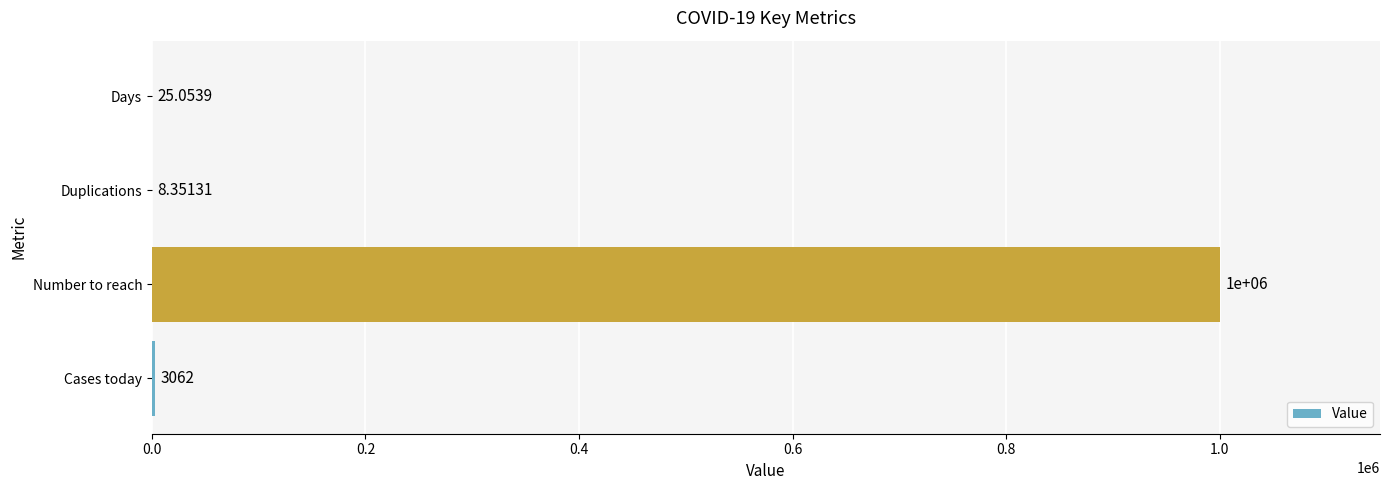

How many distinct data groups are displayed?

1